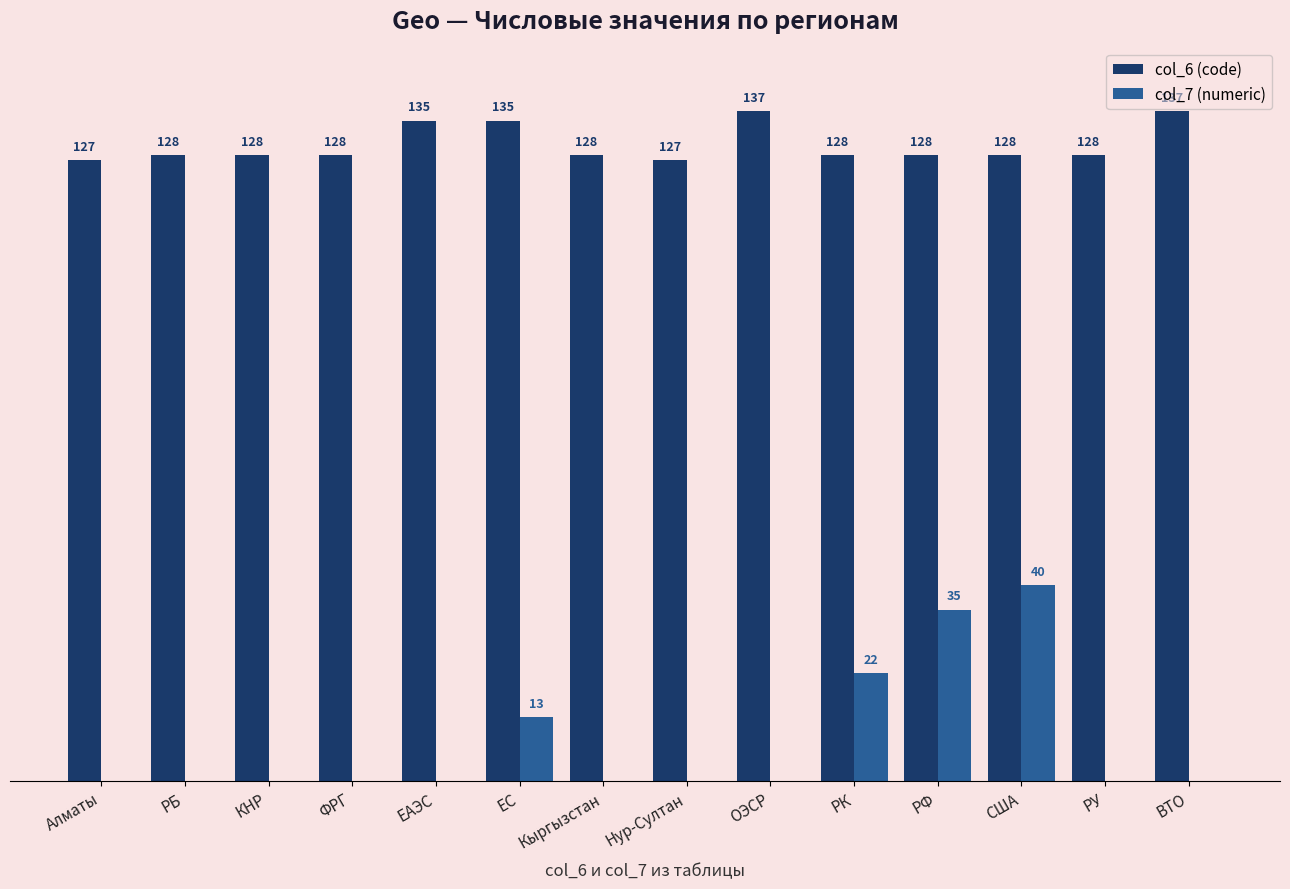

Which series changed the most between ФРГ and РФ?

col_7 (numeric)